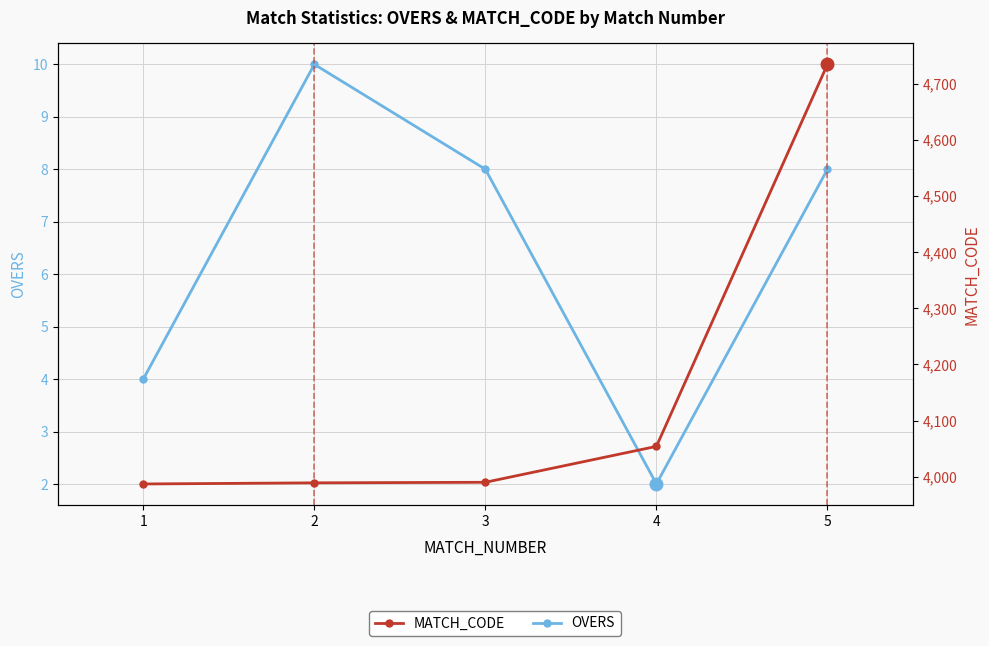

How many lines are shown in the chart?

2